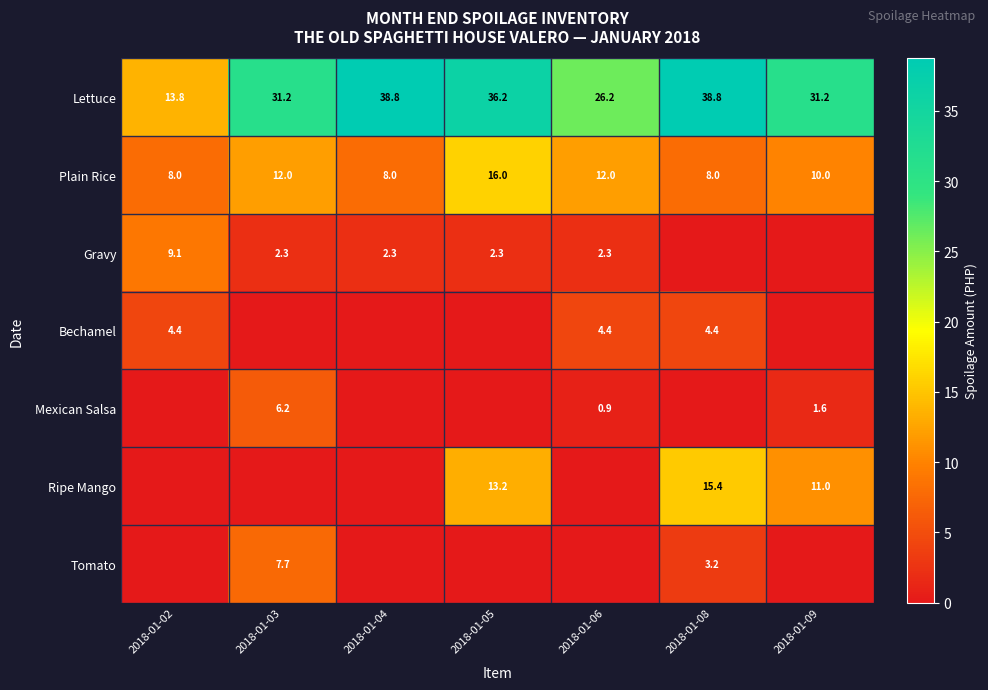

Is the value of Plain Rice at 2018-01-08 greater than the value of Ripe Mango at 2018-01-09?

No